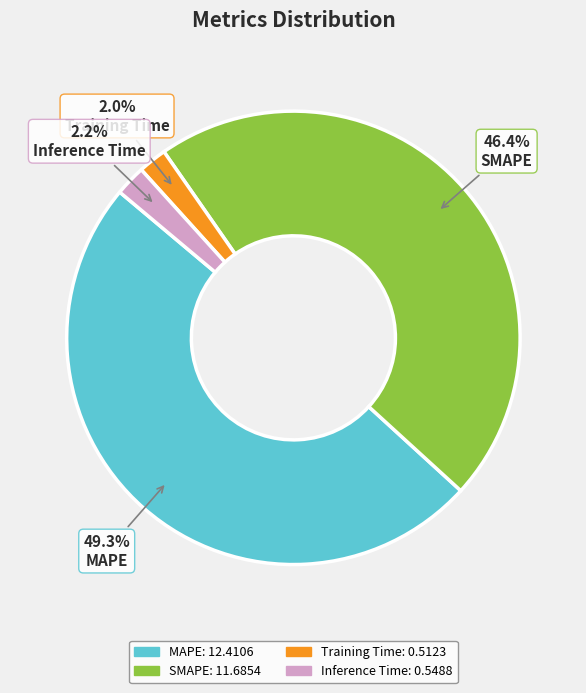

Between MAPE and SMAPE, which is larger?

MAPE